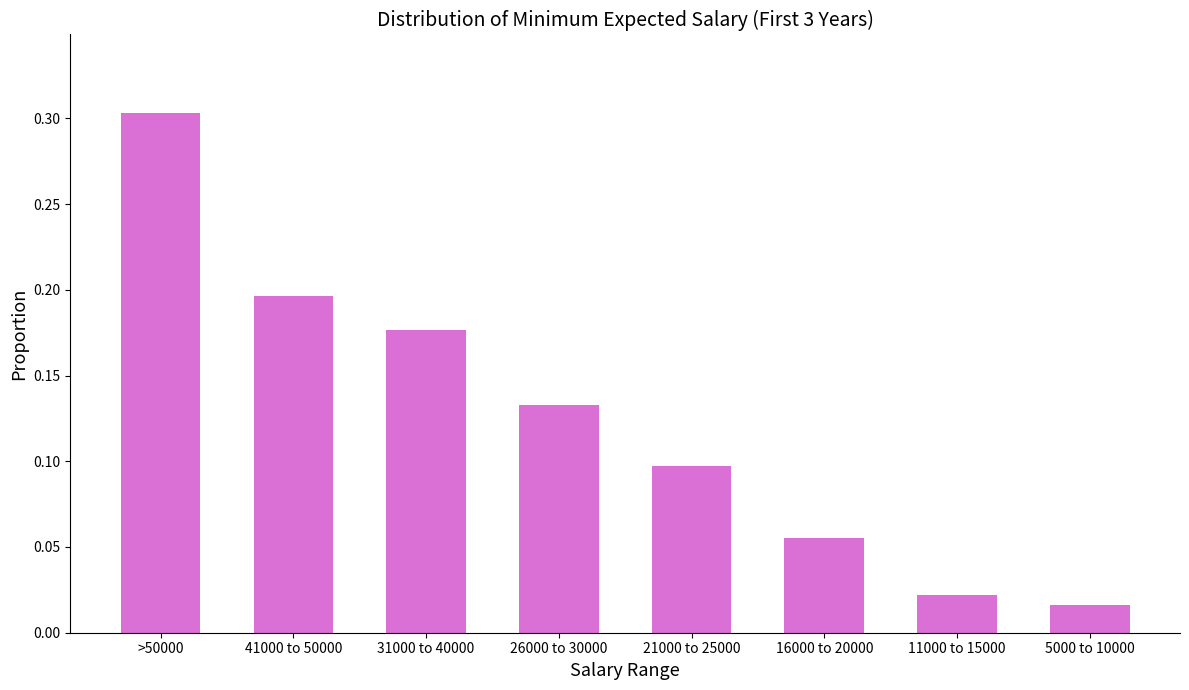

True or false: the data shows 0.0 at 16000 to 20000.

False